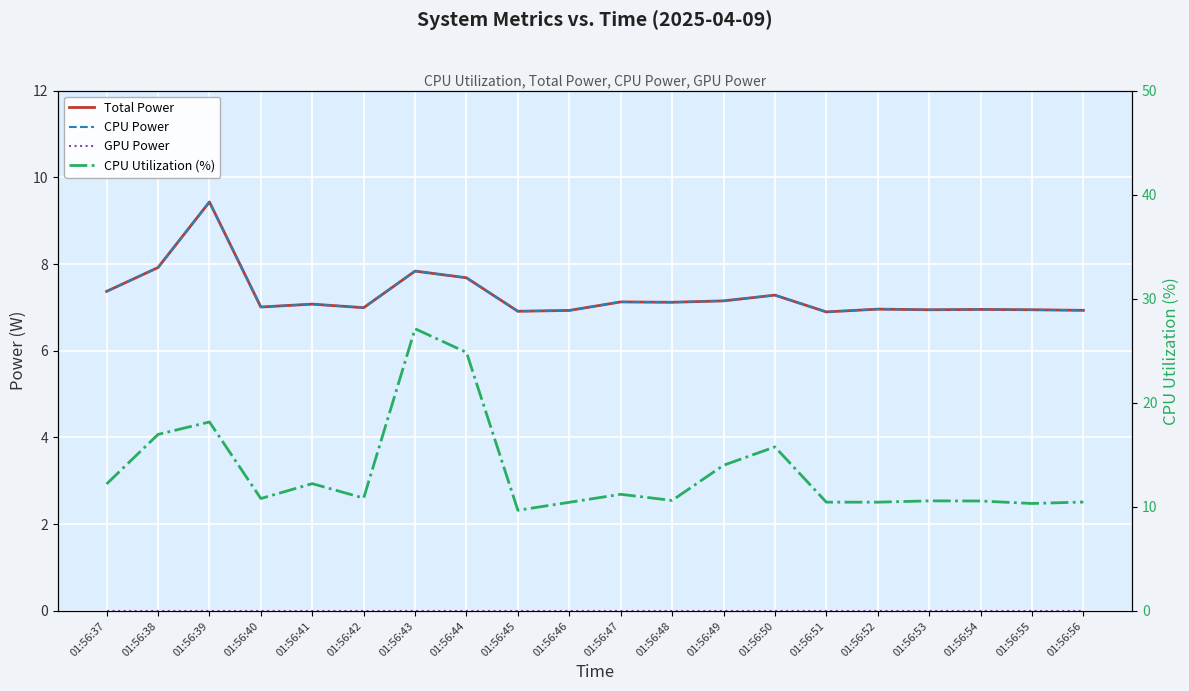

The value of CPU Power at 01:56:46 is 1.6. True or false?

False